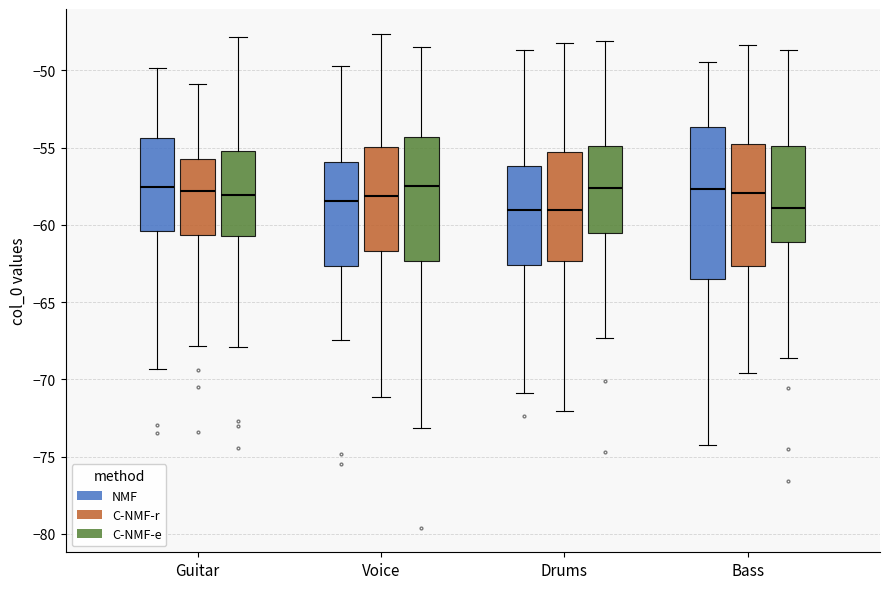

Reading left to right, read every box against the y-axis: the position of its median line, the range the box covers, and the ends of its whiskers. The values are not printed on the chart, so give them approximately, as read against the axis.

Guitar (NMF): median -57.5, box -60.5 to -54.5, whiskers -69.5 to -50.0
Guitar (C-NMF-r): median -58.0, box -60.5 to -55.5, whiskers -68.0 to -51.0
Guitar (C-NMF-e): median -58.0, box -60.5 to -55.0, whiskers -68.0 to -48.0
Voice (NMF): median -58.5, box -62.5 to -56.0, whiskers -67.5 to -49.5
Voice (C-NMF-r): median -58.0, box -61.5 to -55.0, whiskers -71.0 to -47.5
Voice (C-NMF-e): median -57.5, box -62.5 to -54.5, whiskers -73.0 to -48.5
Drums (NMF): median -59.0, box -62.5 to -56.0, whiskers -71.0 to -48.5
Drums (C-NMF-r): median -59.0, box -62.5 to -55.5, whiskers -72.0 to -48.0
Drums (C-NMF-e): median -57.5, box -60.5 to -55.0, whiskers -67.5 to -48.0
Bass (NMF): median -57.5, box -63.5 to -53.5, whiskers -74.0 to -49.5
Bass (C-NMF-r): median -58.0, box -62.5 to -54.5, whiskers -69.5 to -48.5
Bass (C-NMF-e): median -59.0, box -61.0 to -55.0, whiskers -68.5 to -48.5